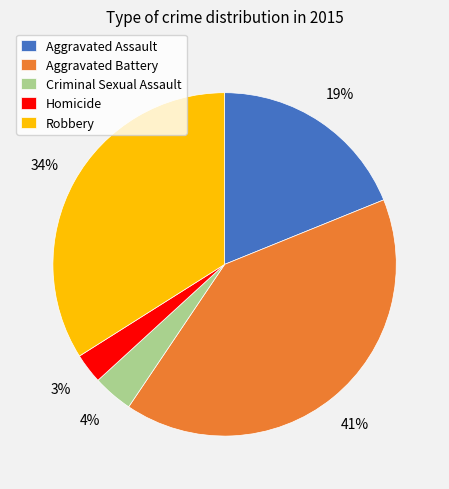

To the nearest percent, what is the difference between the largest and smallest slice percentages?

38%